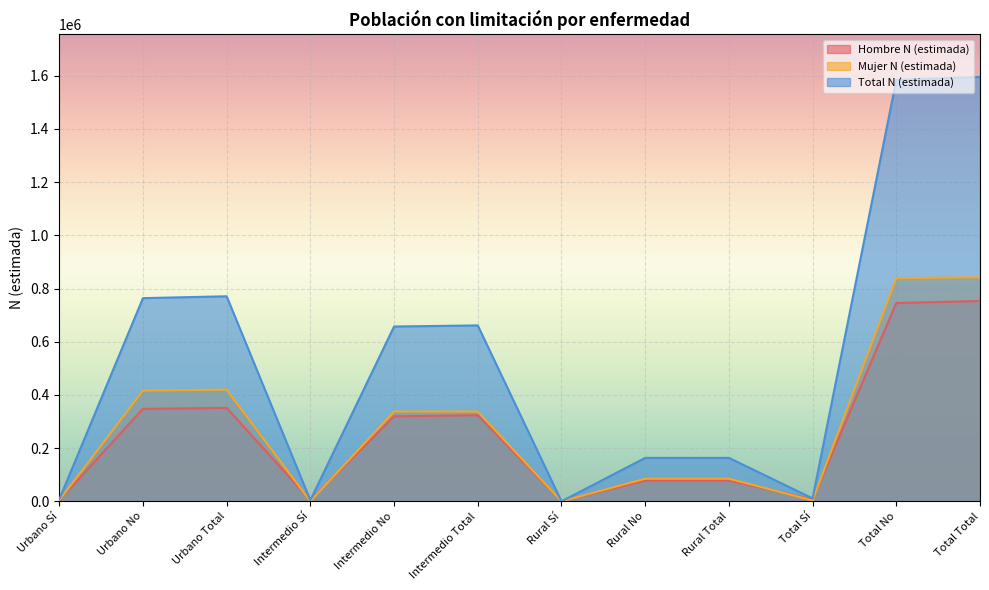

Does the chart display data point markers on the line(s)?

No